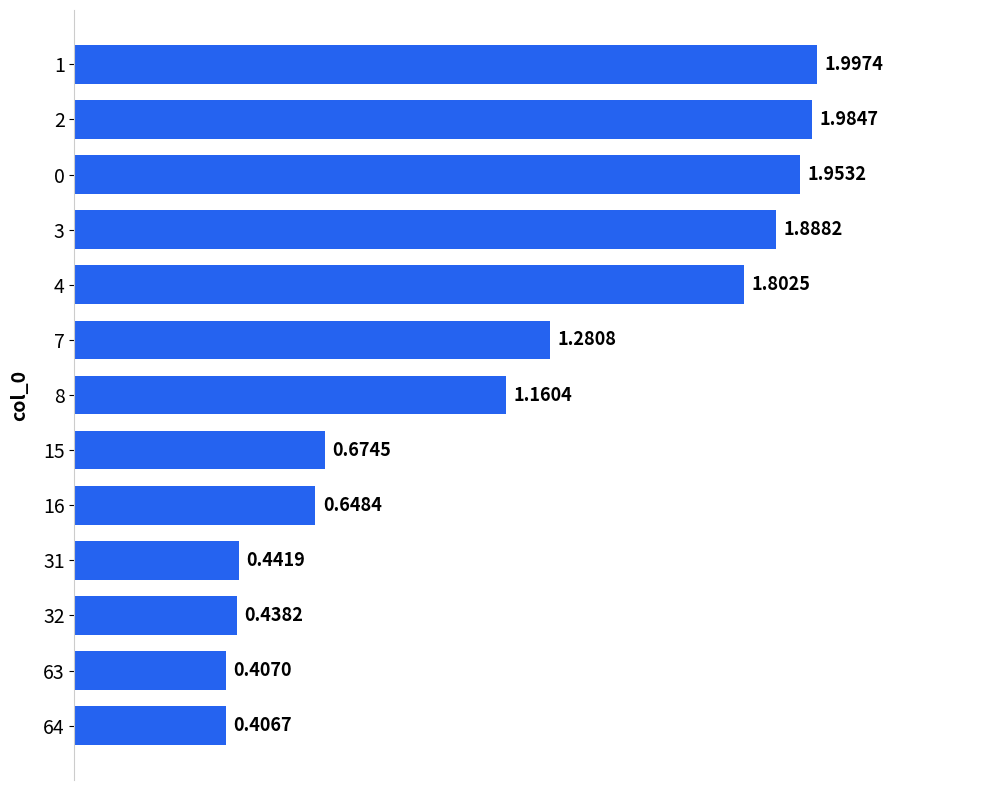

At which label is the value closest to 1?

8